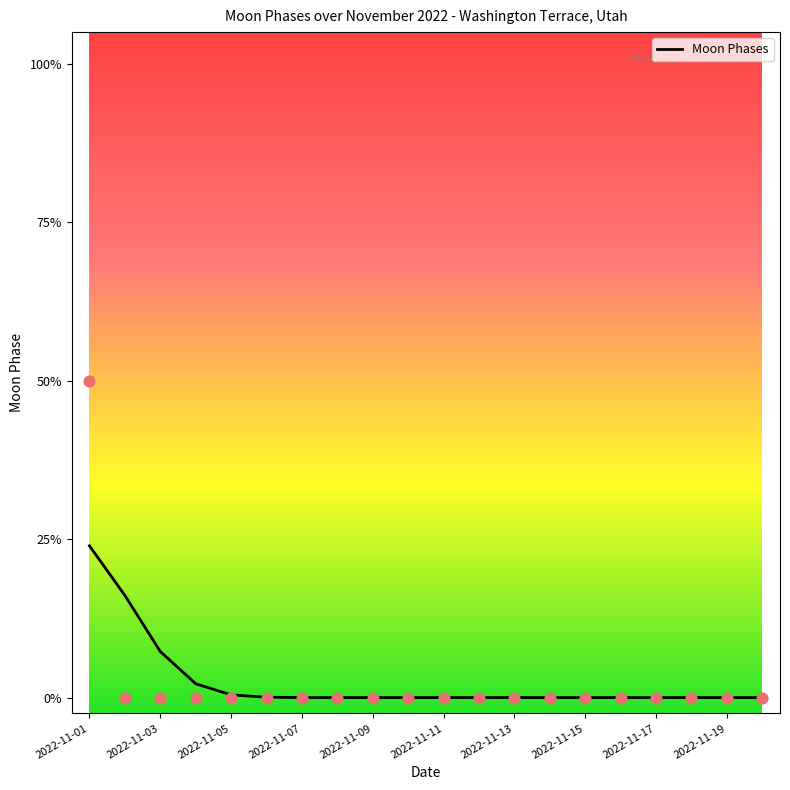

Between 2022-11-13 and 2022-11-19, which is larger?

2022-11-13